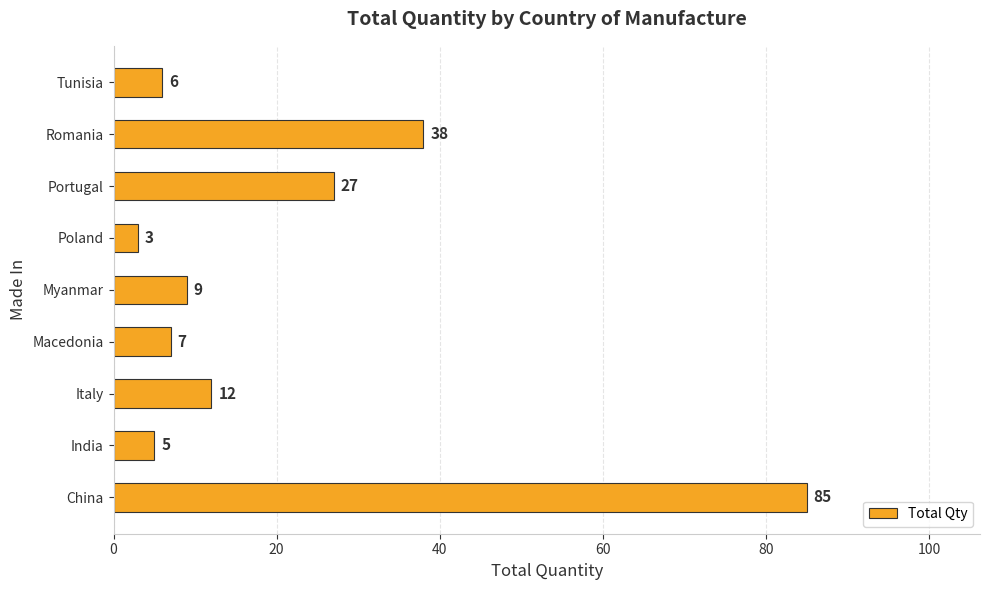

Rank the categories by value from lowest to highest.

Poland, India, Tunisia, Macedonia, Myanmar, Italy, Portugal, Romania, China